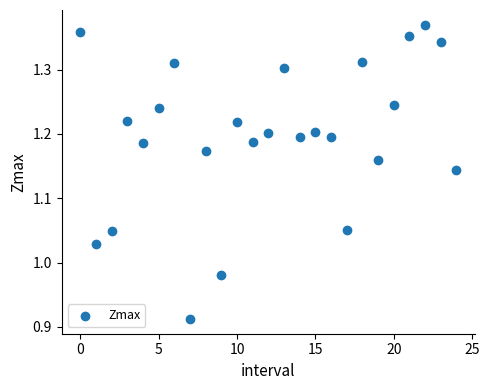

What is the range of Y values (max minus min)?

0.5